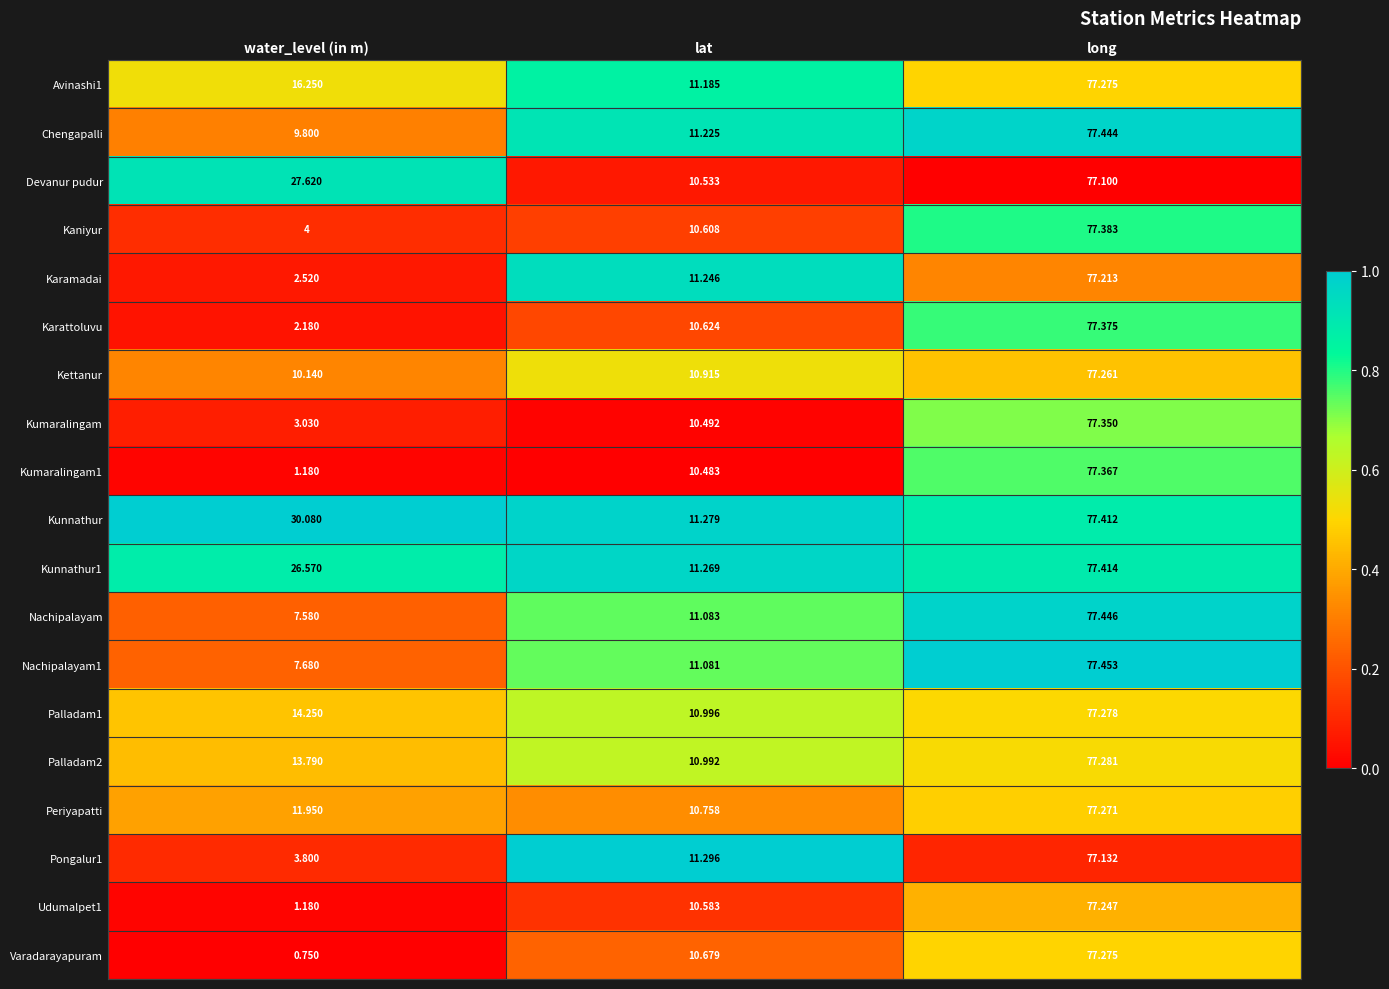

Between water_level (in m) and long, which series saw the biggest shift?

Varadarayapuram